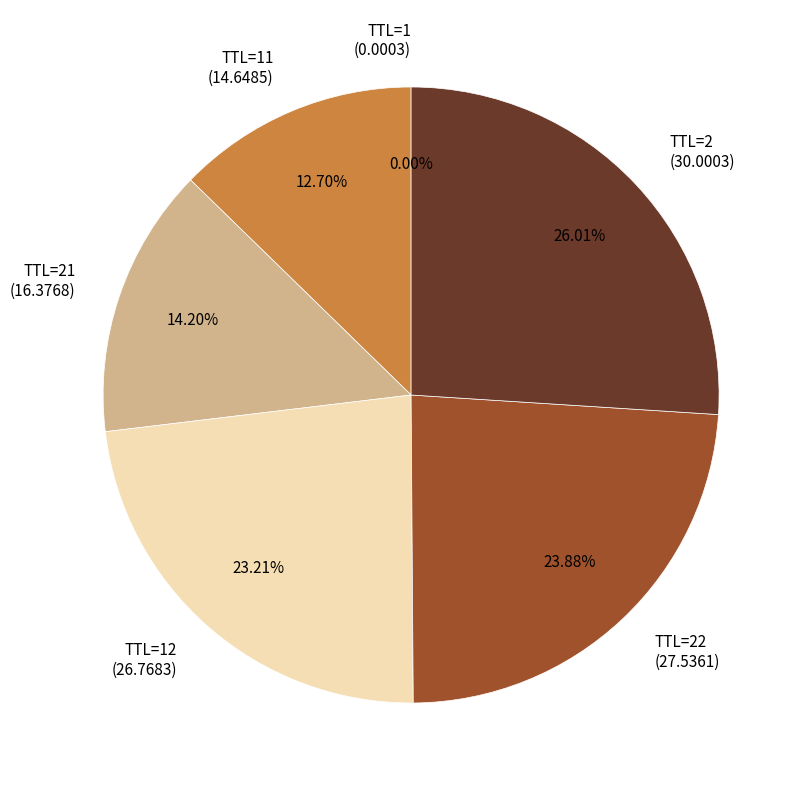

Between TTL=2 (30.0003) and TTL=12 (26.7683), which is larger?

TTL=2 (30.0003)